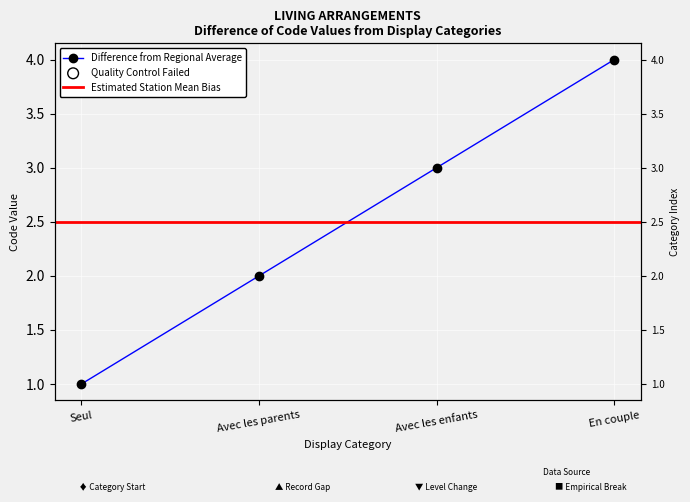

Between En couple and Avec les parents, which is larger?

En couple